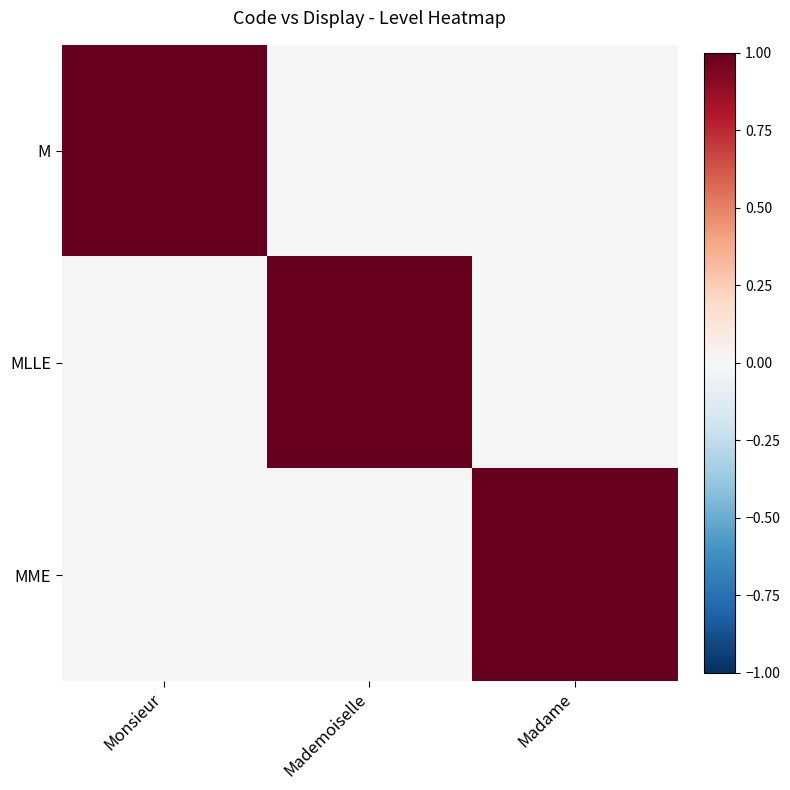

List the series in order of their peak value, highest first.

M, MLLE, MME